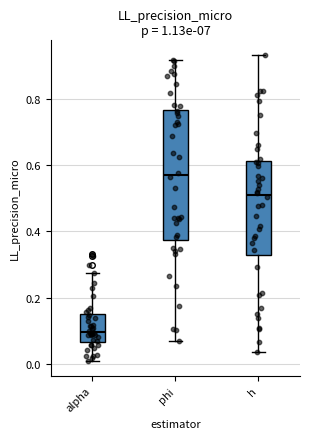

Which box is the tallest, from its lower edge to its upper edge?

phi